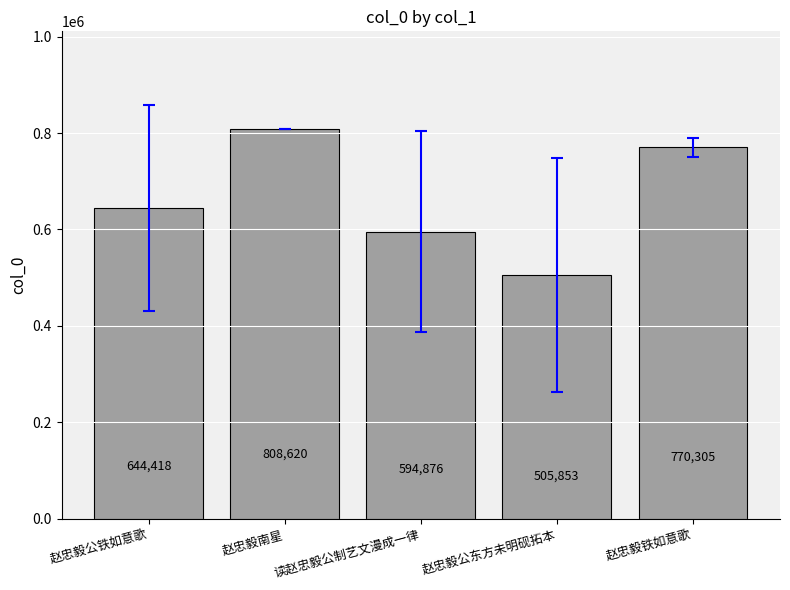

Which has a higher value, 赵忠毅铁如意歌 or 赵忠毅公东方未明砚拓本?

赵忠毅铁如意歌